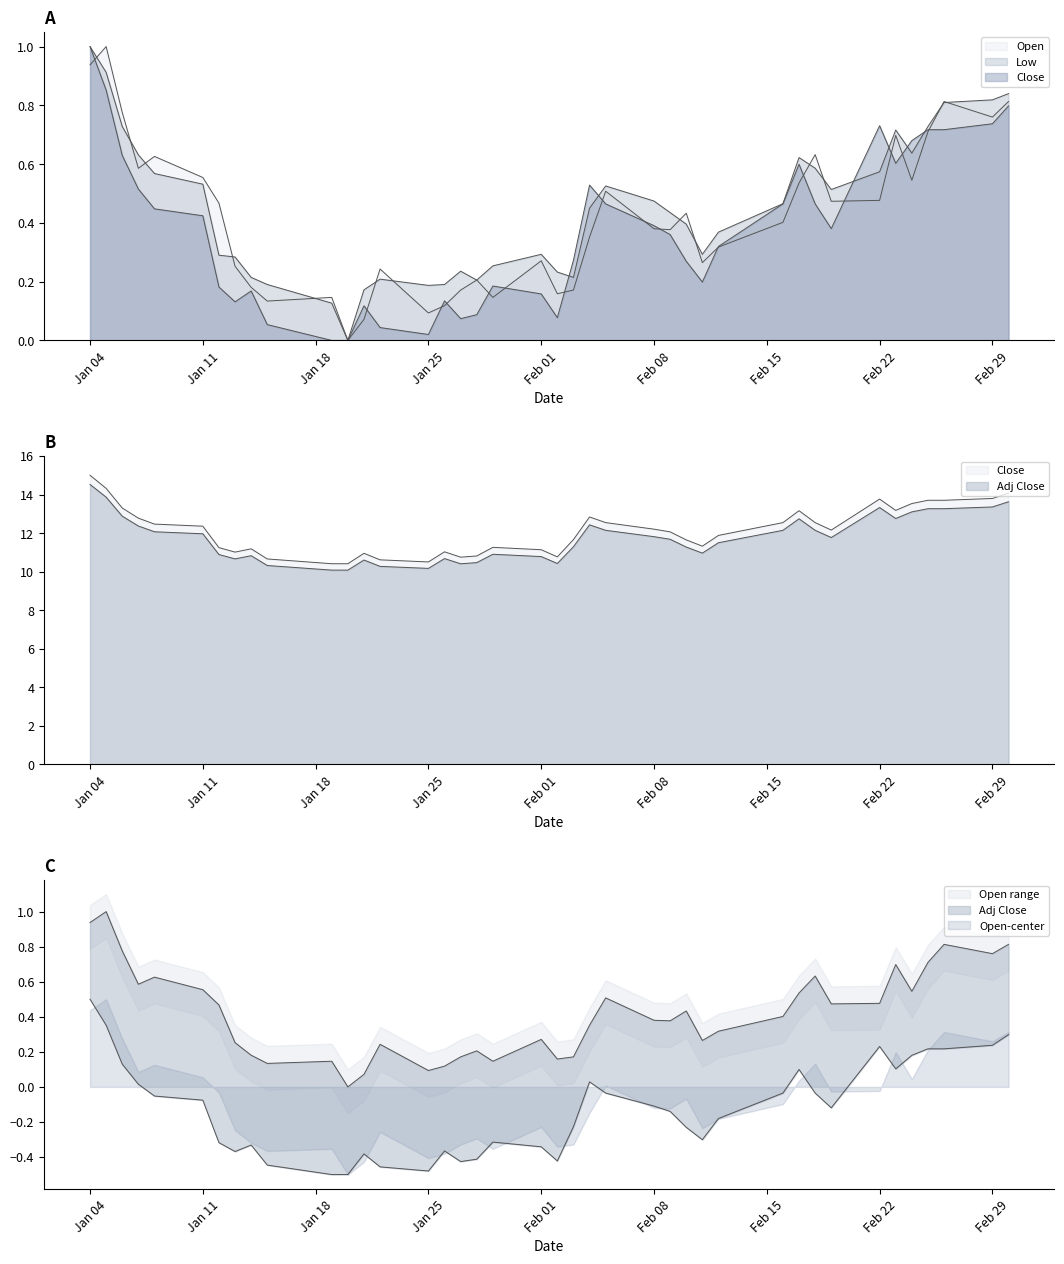

What is the difference between the second highest and minimum values in the Open series?

0.9